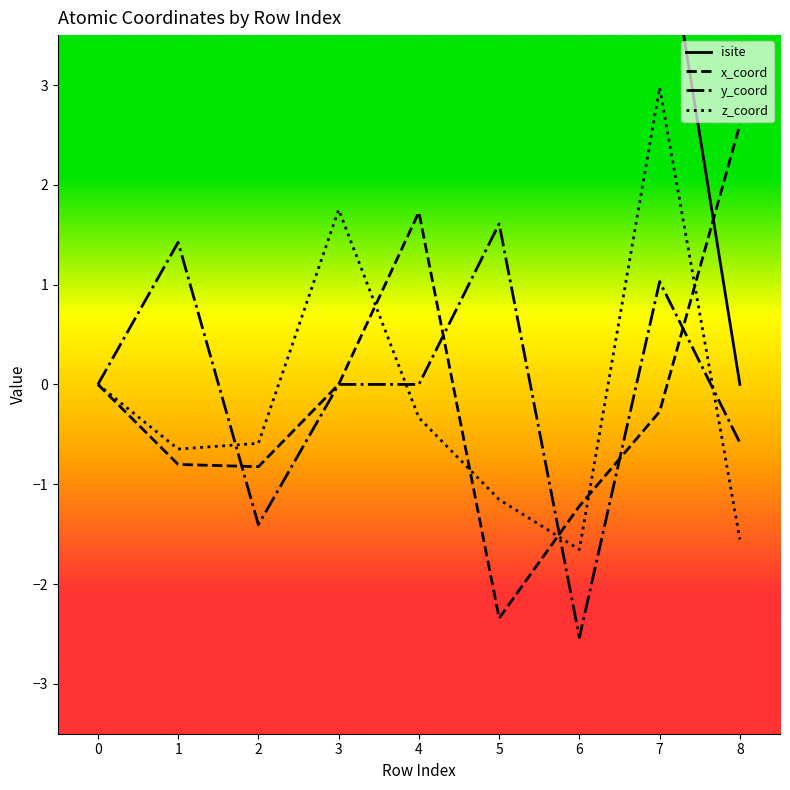

Is the value of isite at 7 greater than the value of x_coord at 1?

Yes